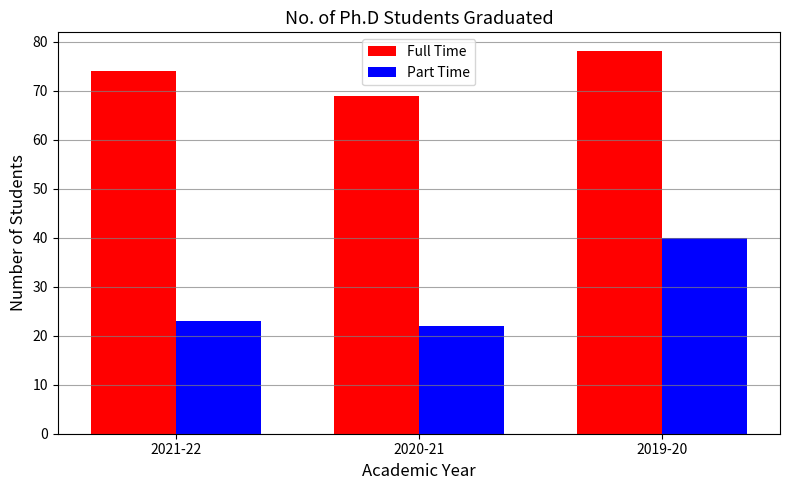

What is the value of the Full Time bar at the 1st from the left?

74